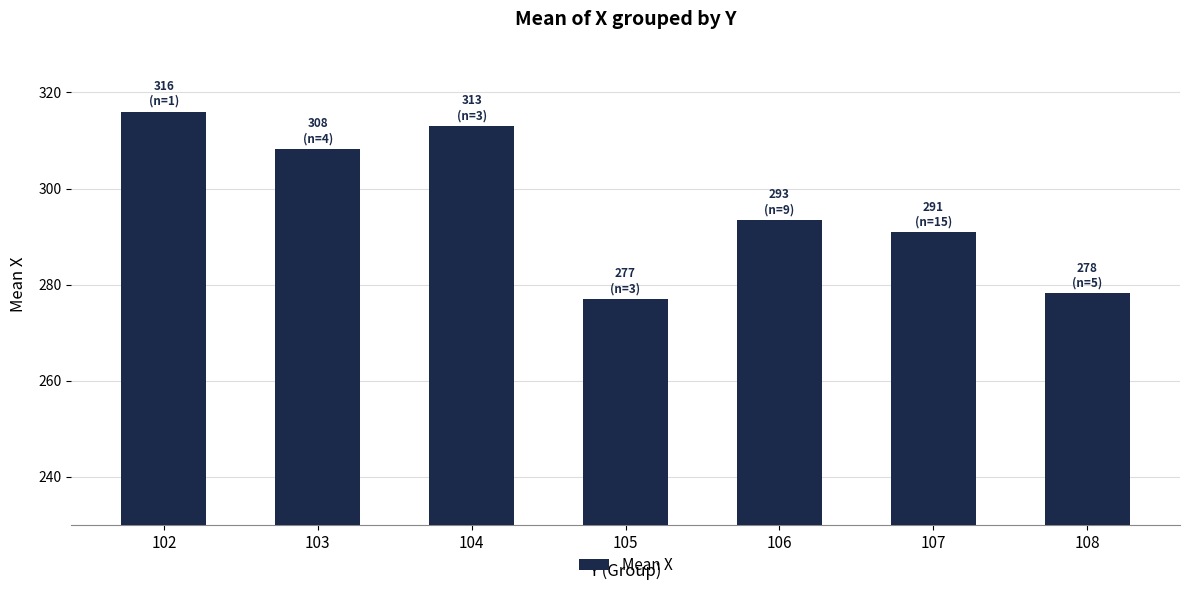

The chart shows a value of 278.2 at 108. True or false?

True